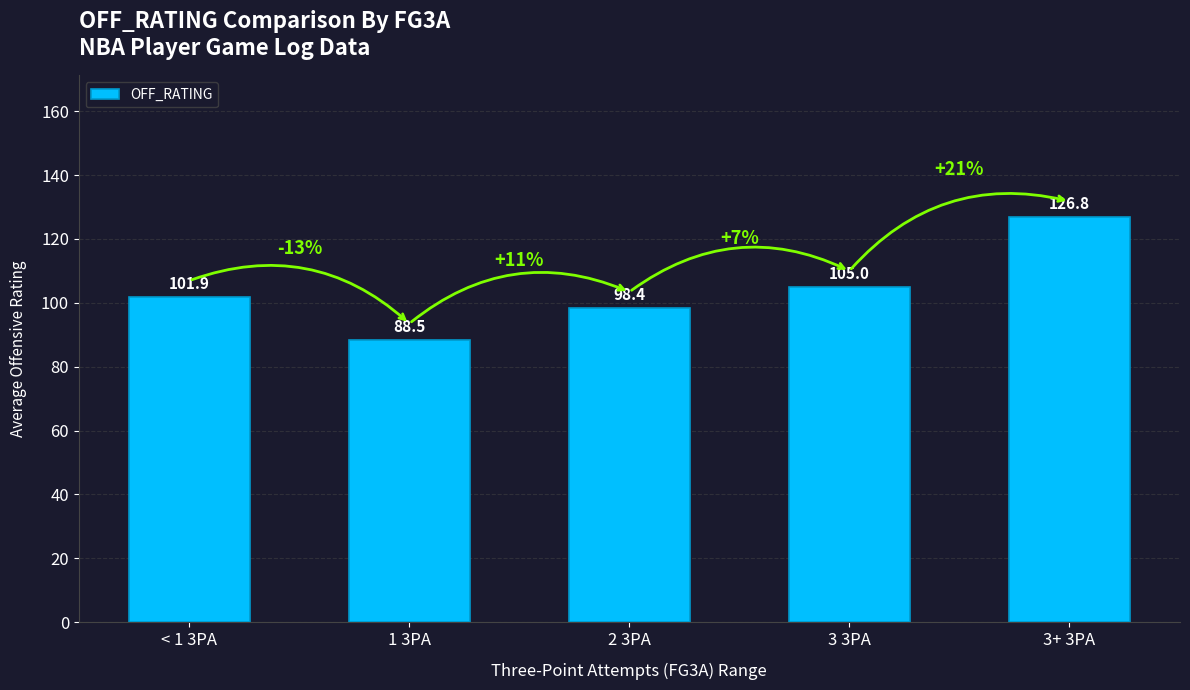

Reading left to right, list all the values displayed in this chart.

101.9	88.5	98.4	105.0	126.8